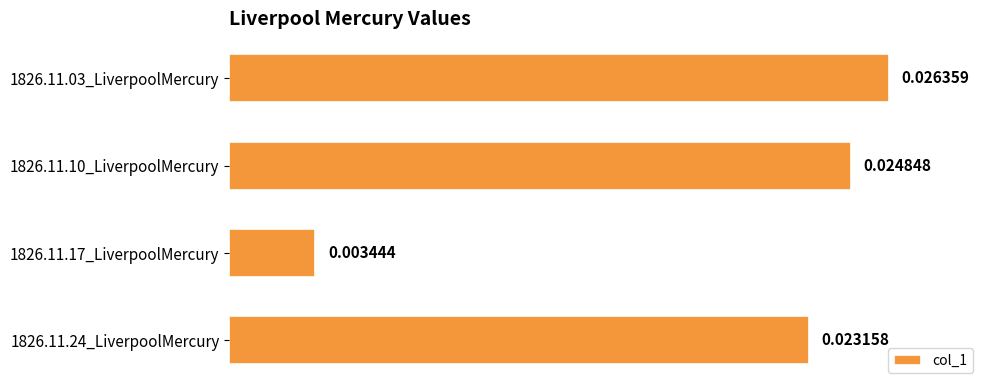

List the labels in order of value, smallest first.

1826.11.17_LiverpoolMercury, 1826.11.24_LiverpoolMercury, 1826.11.10_LiverpoolMercury, 1826.11.03_LiverpoolMercury